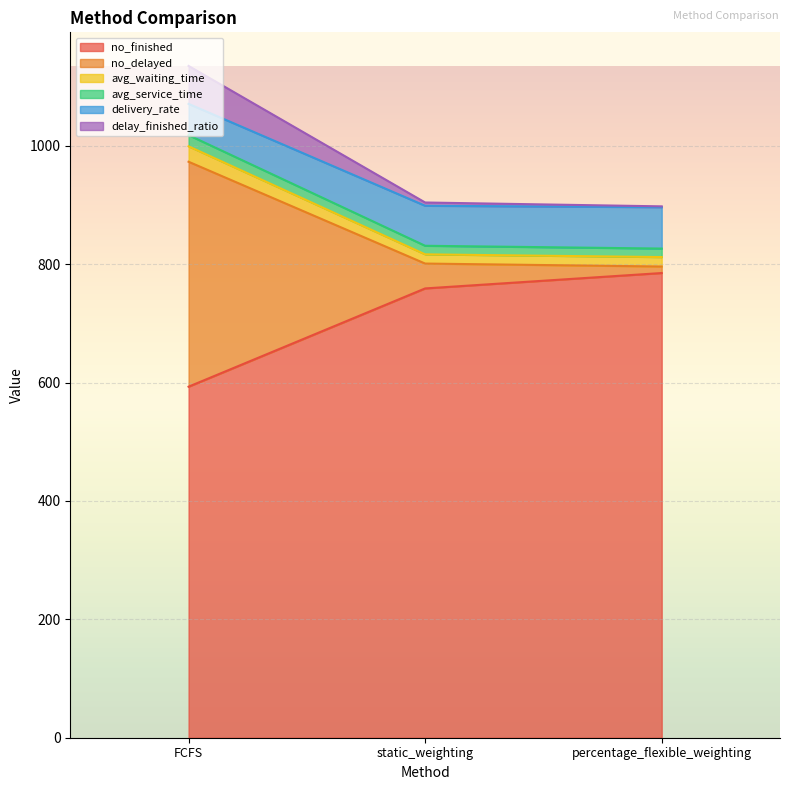

Which category has the lowest value in the no_finished series?

FCFS